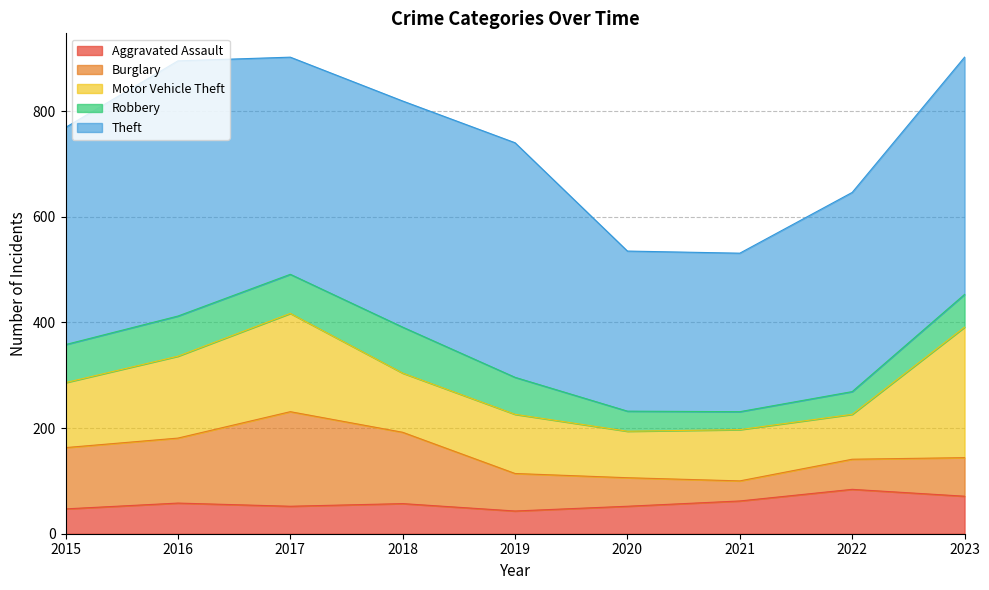

At how many categories does at least one series exceed 459?

1